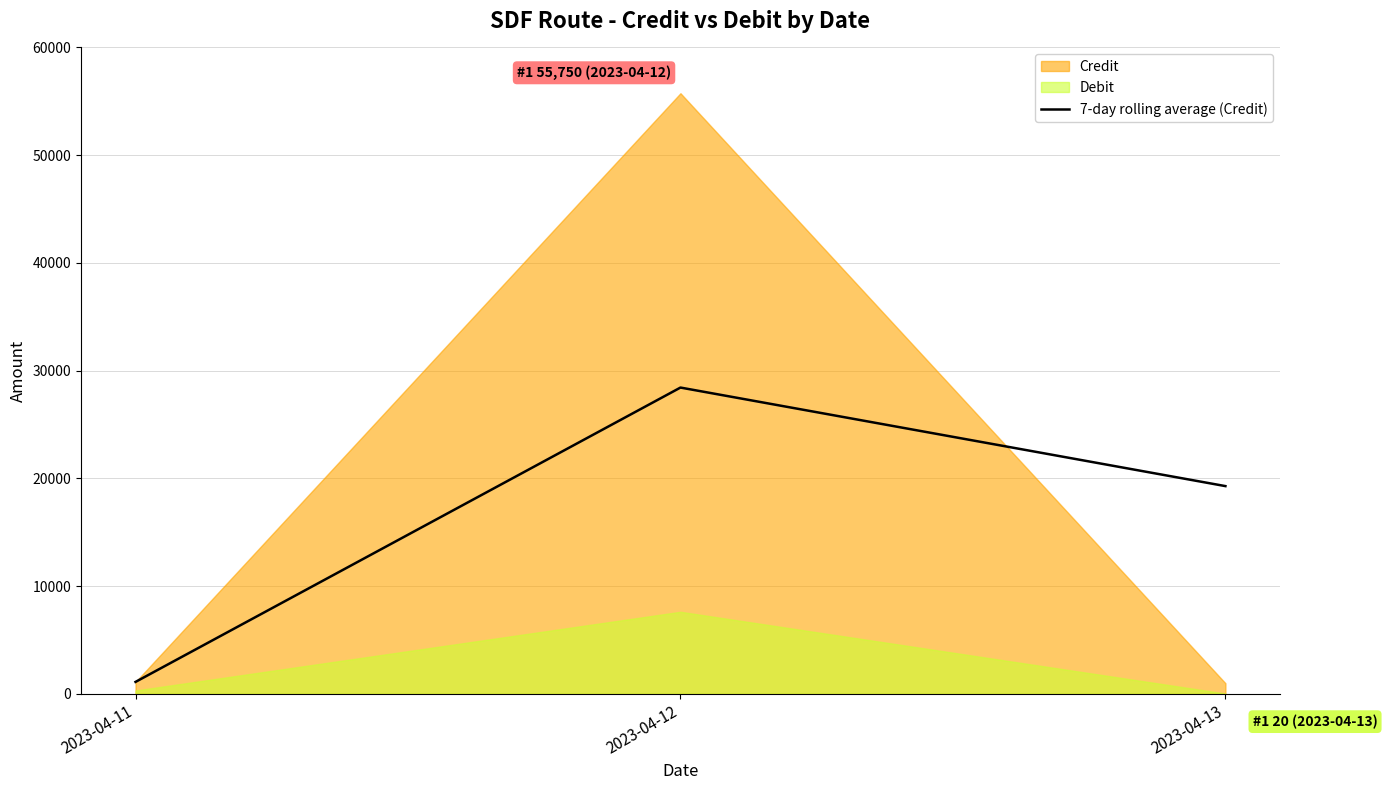

Between 2023-04-13 and 2023-04-12, which is larger?

2023-04-12